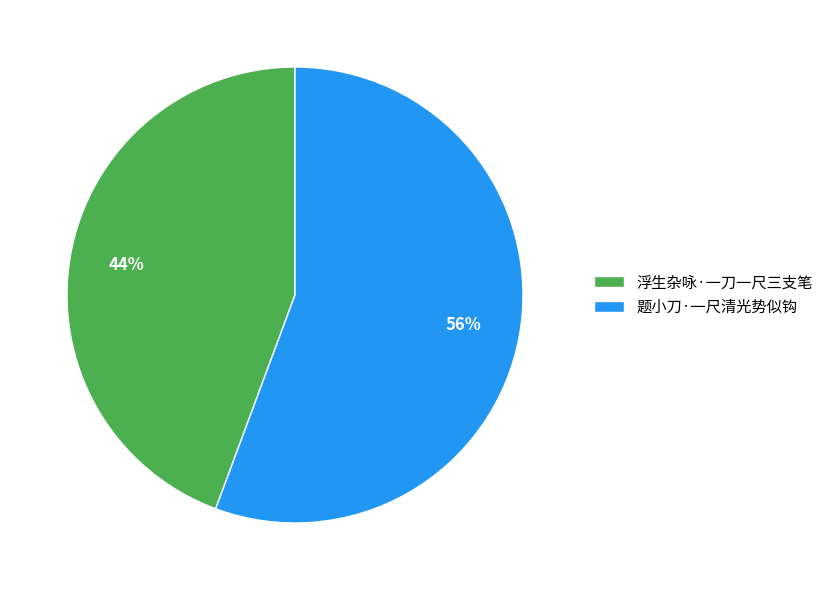

What is the ratio of the value at 浮生杂咏·一刀一尺三支笔 to the value at 题小刀·一尺清光势似钩?

0.8